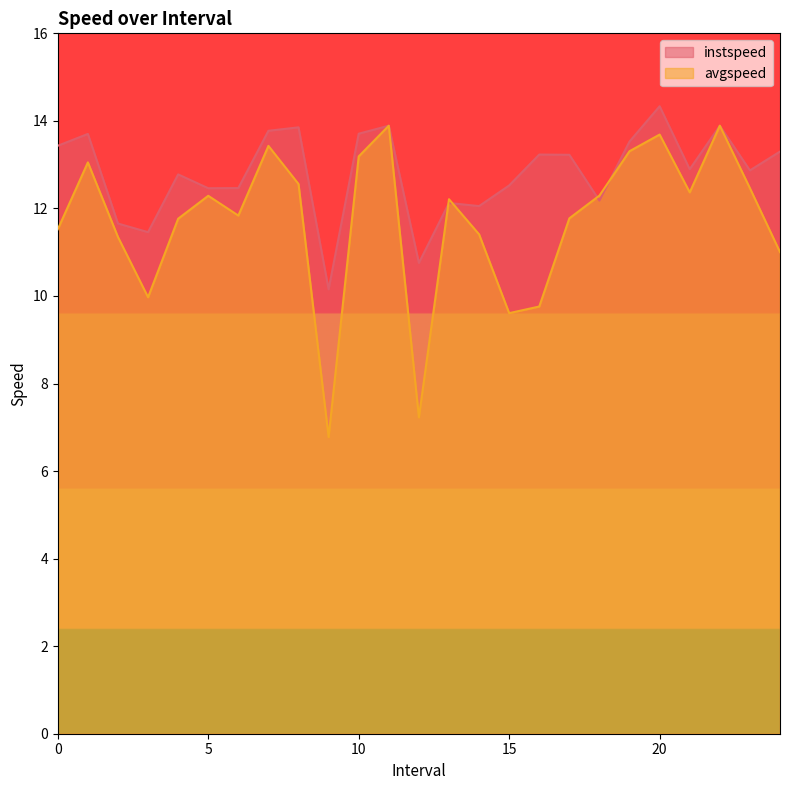

Reading right to left, list all the values displayed in this chart.

instspeed: 13.3	12.9	13.9	12.9	14.3	13.5	12.2	13.2	13.2	12.5	12.1	12.1	10.8	13.9	13.7	10.2	13.9	13.8	12.5	12.5	12.8	11.5	11.7	13.7	13.4
avgspeed: 11.0	12.5	13.9	12.4	13.7	13.3	12.3	11.8	9.8	9.6	11.4	12.2	7.2	13.9	13.2	6.8	12.6	13.4	11.8	12.3	11.8	10.0	11.3	13.1	11.5